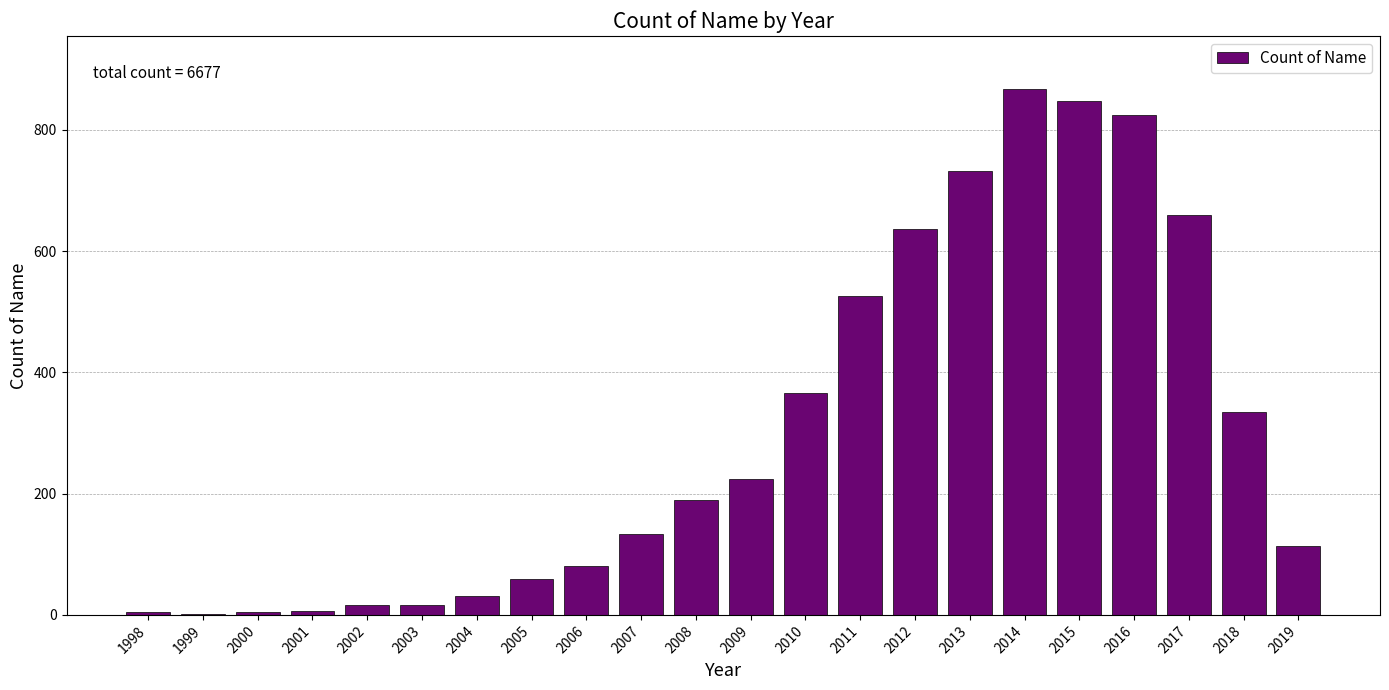

Is it true that the value at 2008 is 248?

False